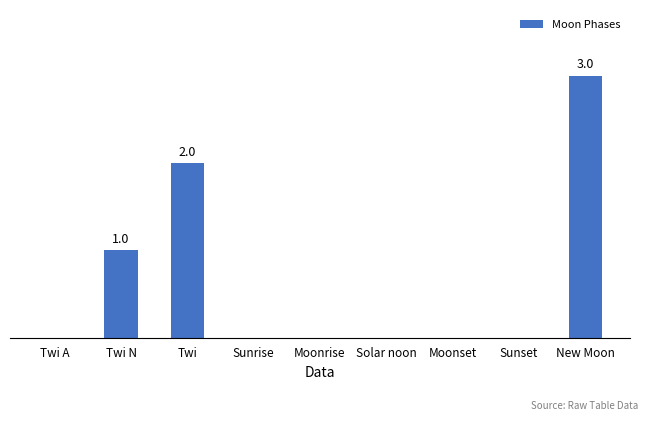

What is the label of the 9th bar from the left?

New Moon